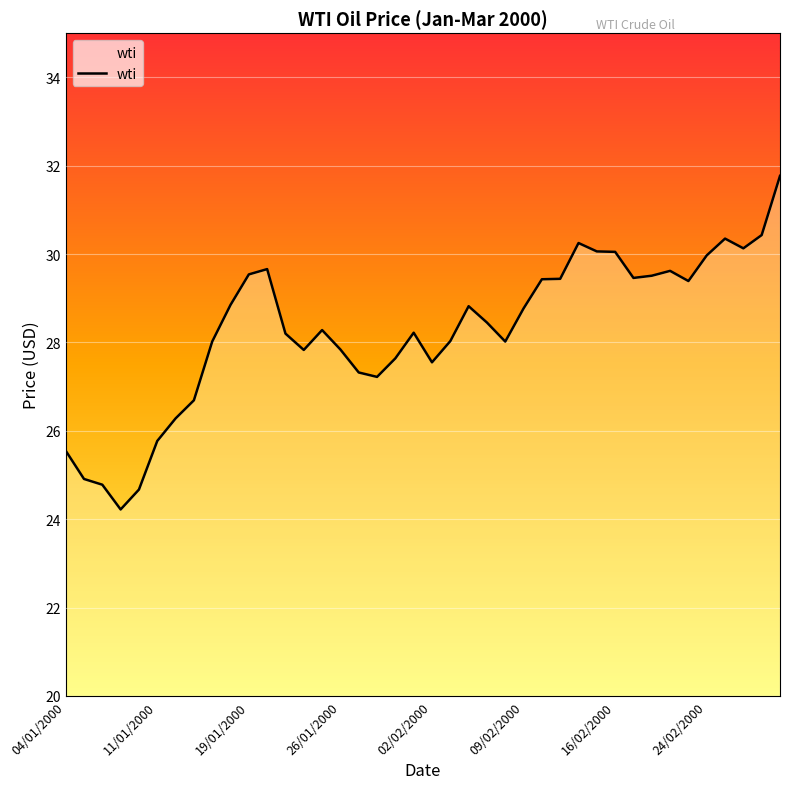

What is the smallest value displayed?

24.2